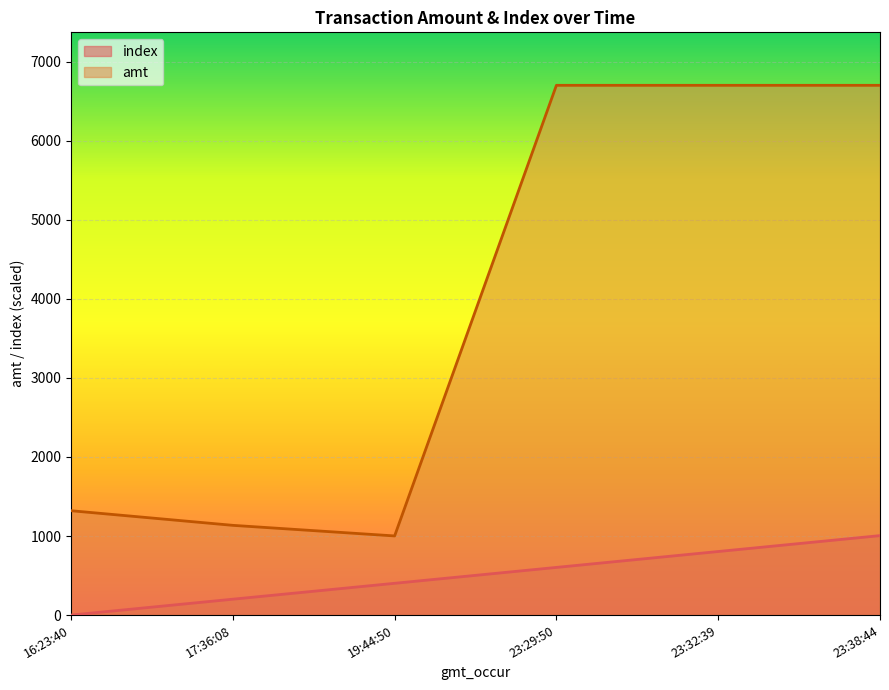

The value of index at 23:38:44 is 386. True or false?

False